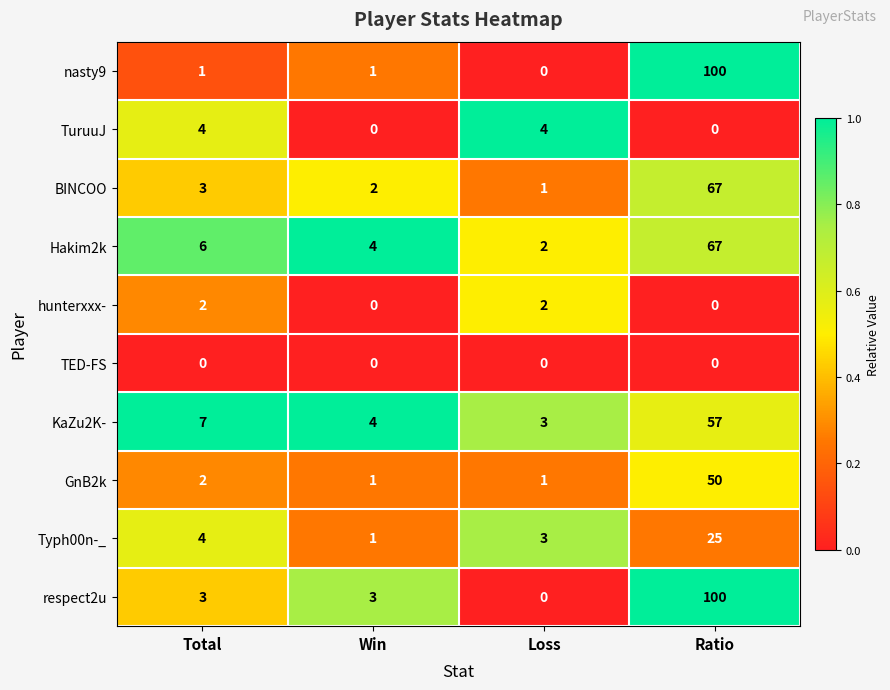

How many data points does each series have?

4